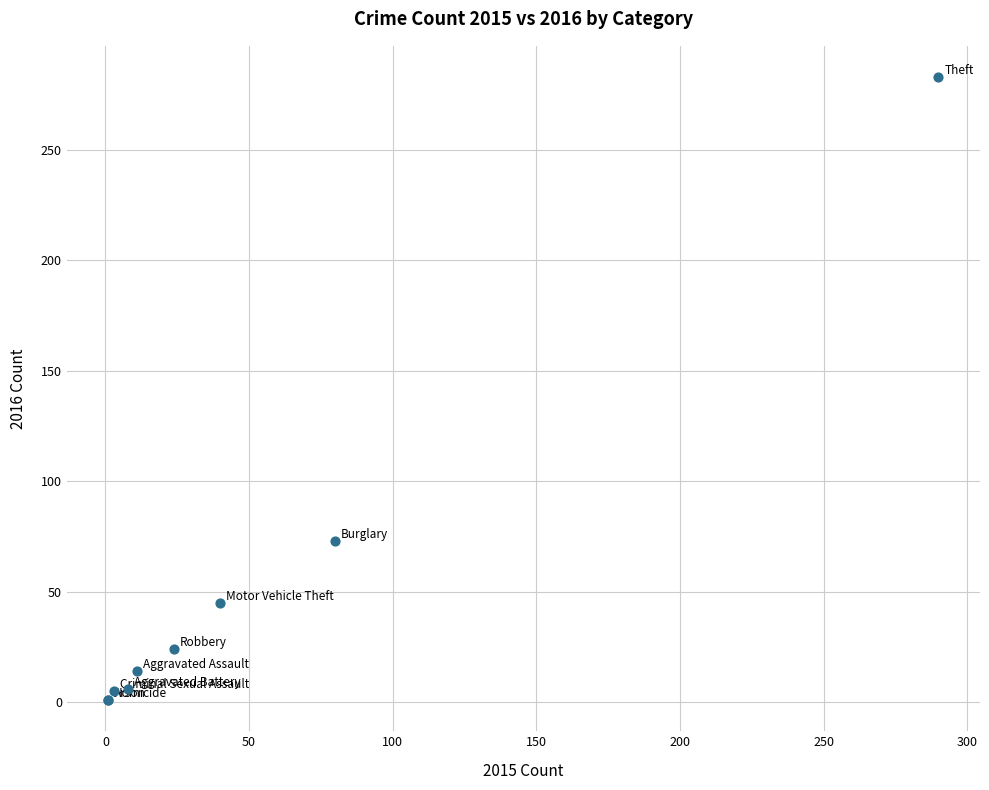

What Y value in the scatter plot is closest to 142?

73